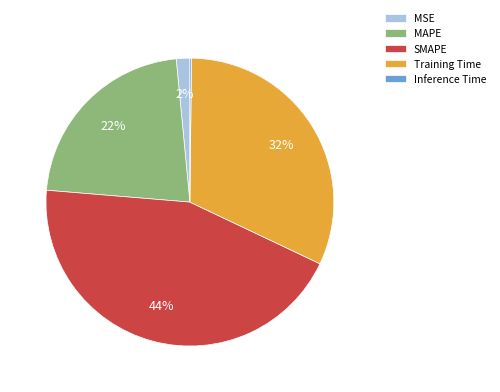

To the nearest percent, what is the average slice percentage?

20%